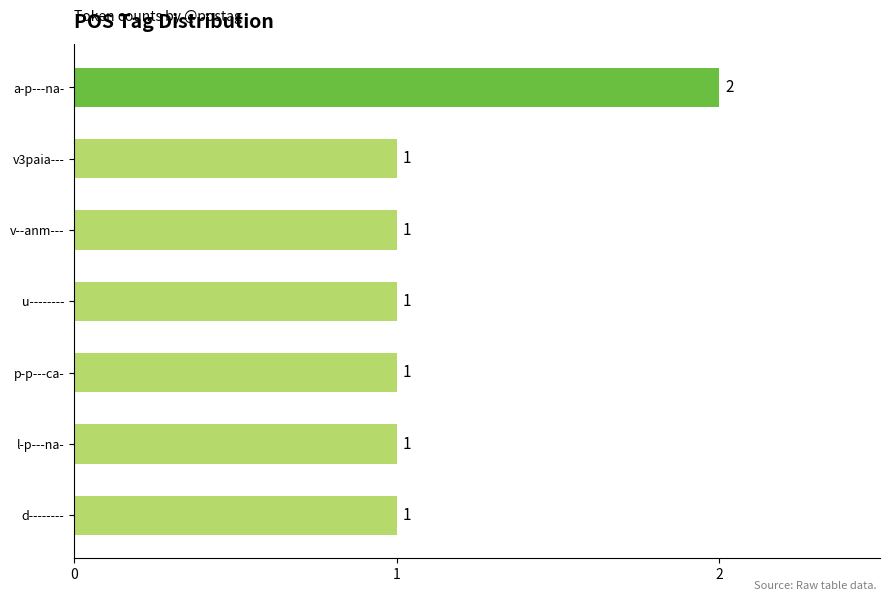

How many data points are above 1?

1